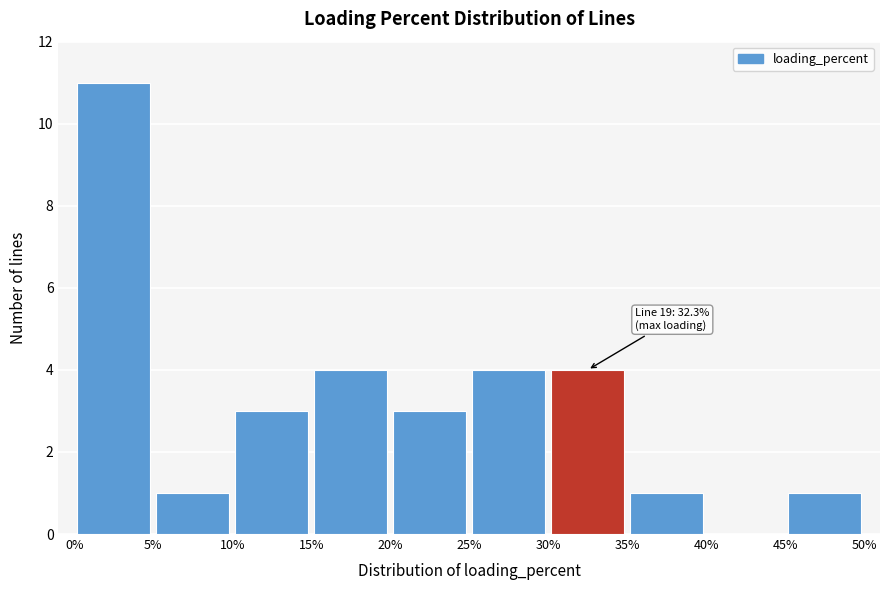

Which range on the x-axis has the tallest bar?

0% to 5%